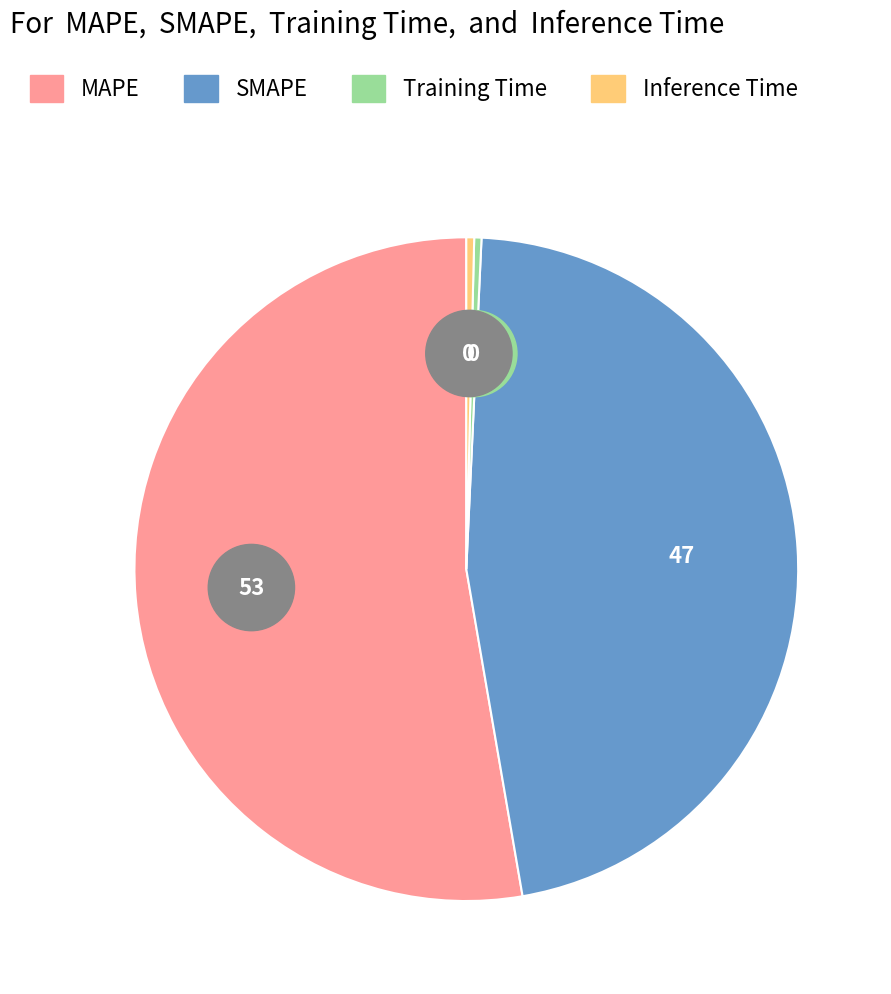

Is it true that SMAPE is 33% of the pie?

False